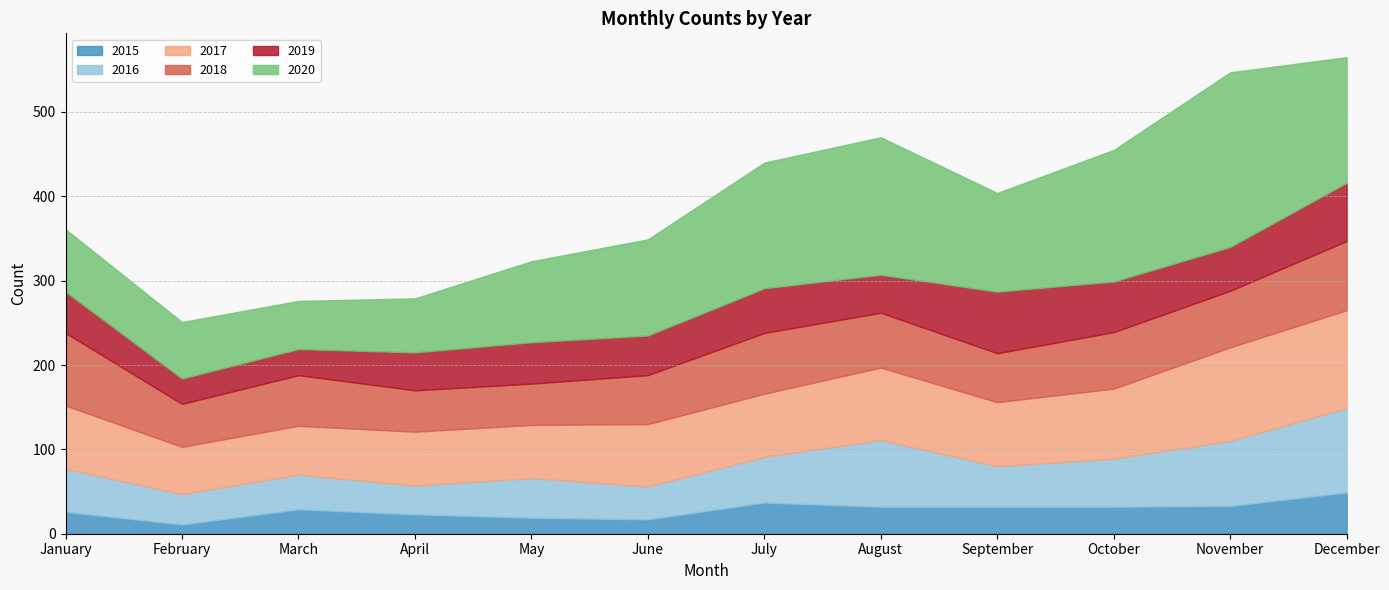

The value of 2020 at October is 156. True or false?

True